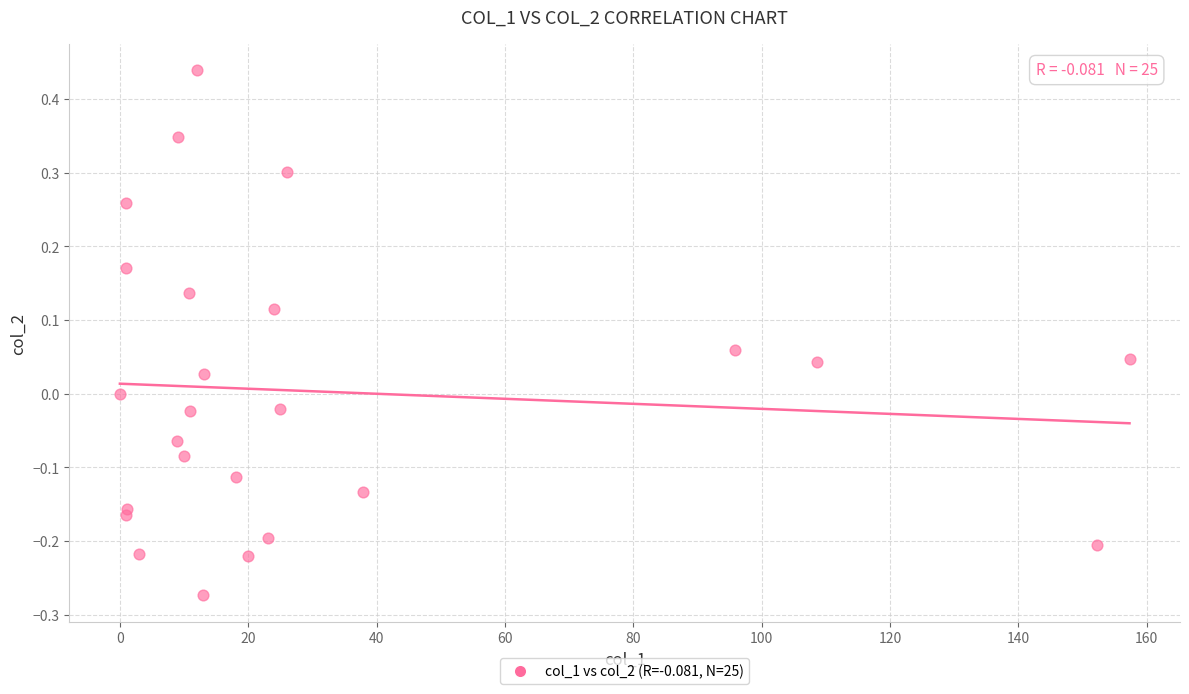

What is the range of X values (max minus min)?

157.3